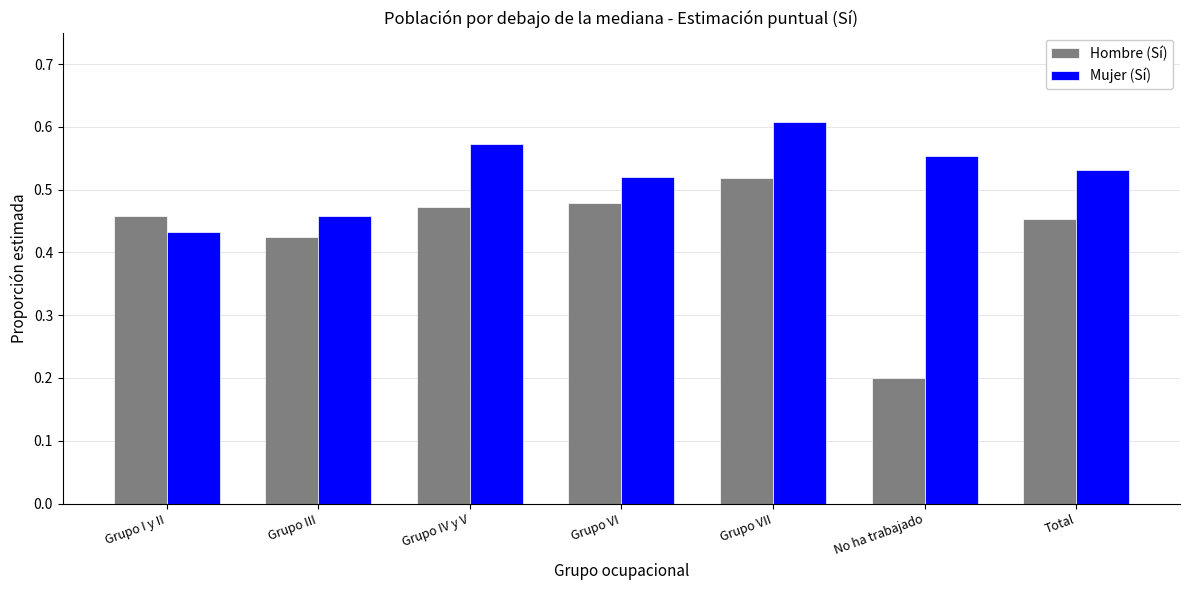

How many Hombre (Sí) values are between 0 and 1?

7